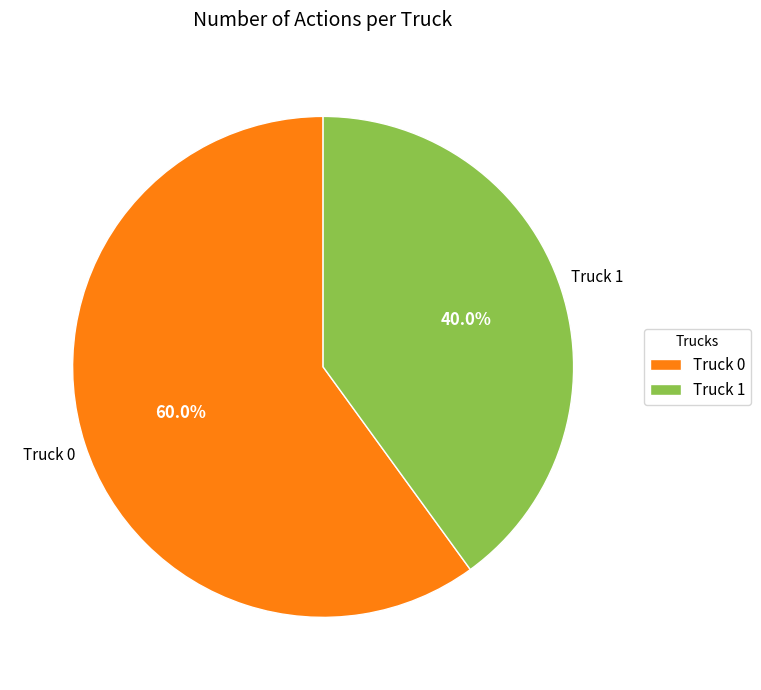

Is it true that Truck 0 is 73% of the pie?

False